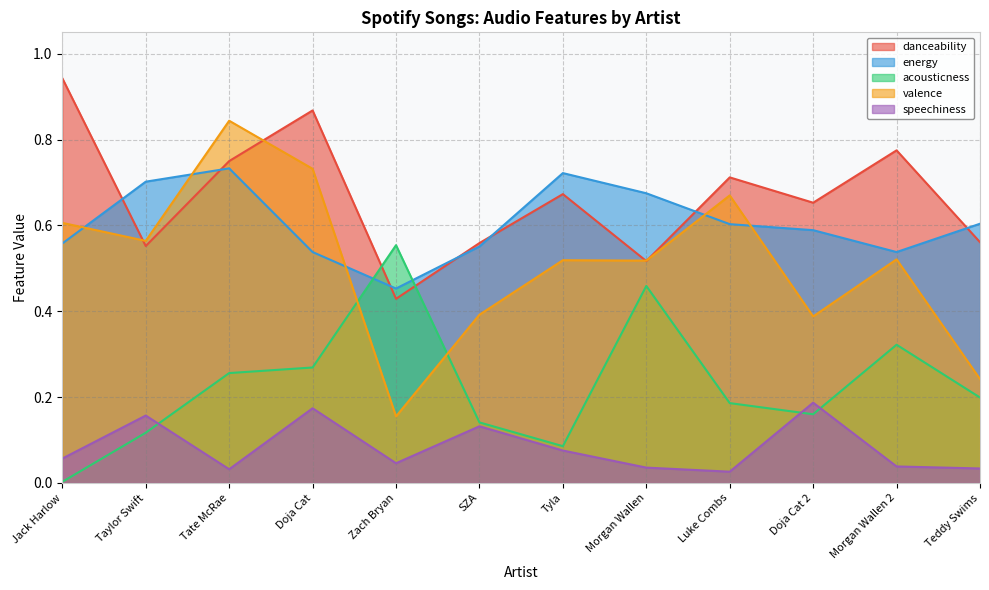

Count the number of categories in the chart.

12